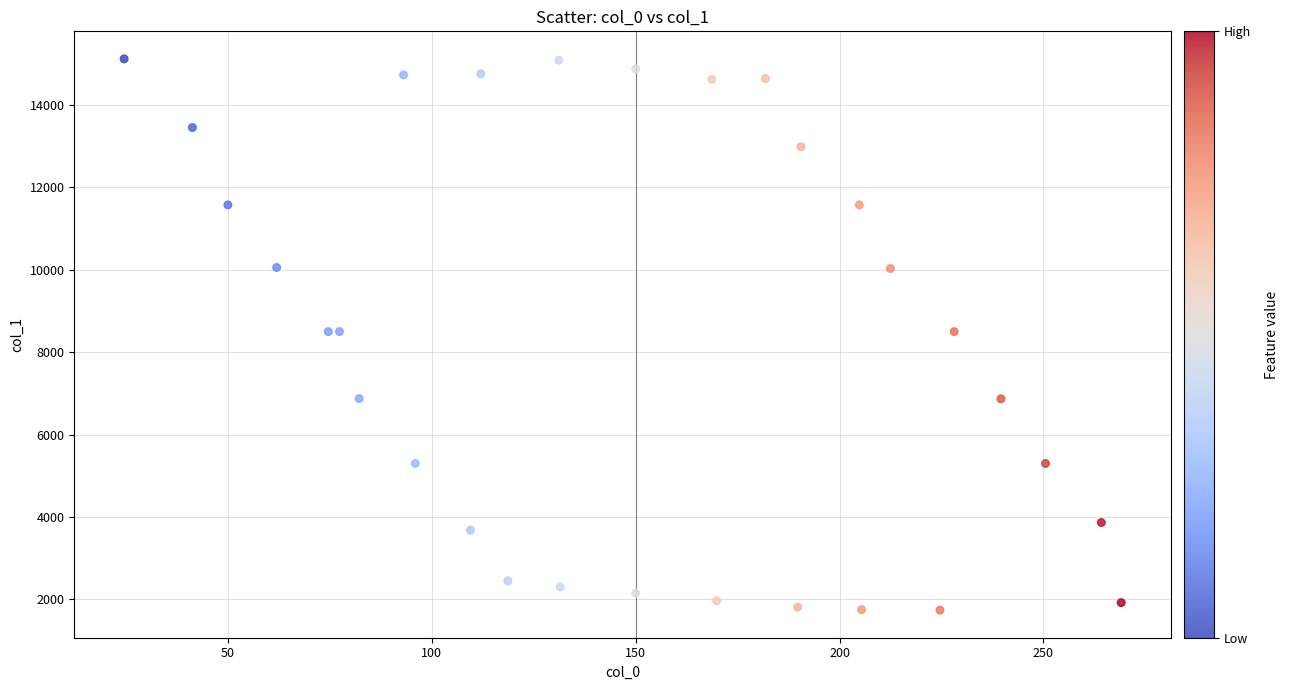

What is the range of Y values (max minus min)?

13377.7